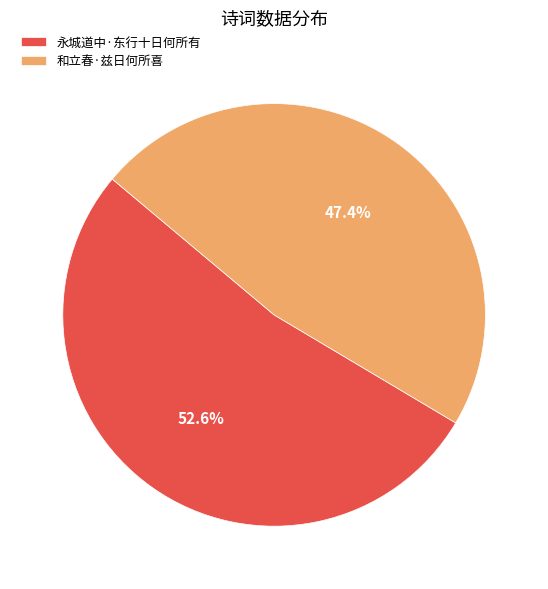

Between 永城道中·东行十日何所有 and 和立春·兹日何所喜, which is larger?

永城道中·东行十日何所有